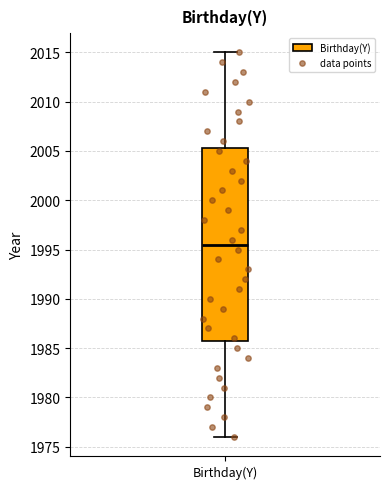

Where is the upper edge of the box for Birthday(Y) on the y-axis? The values are not printed on the chart, so give them approximately, as read against the axis.

2005.5